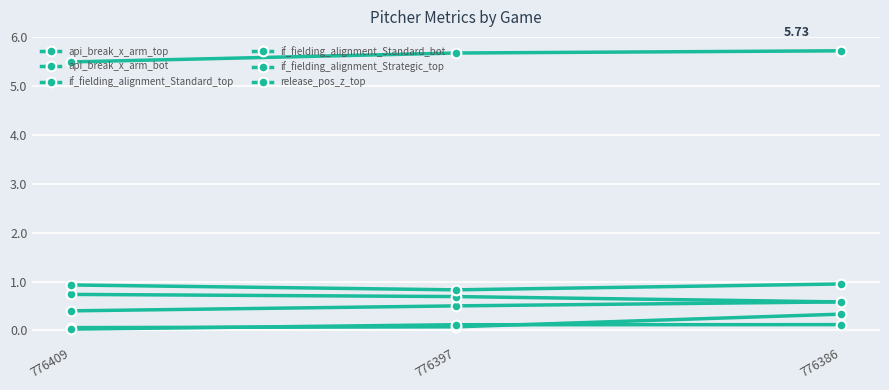

How many lines are shown in the chart?

6